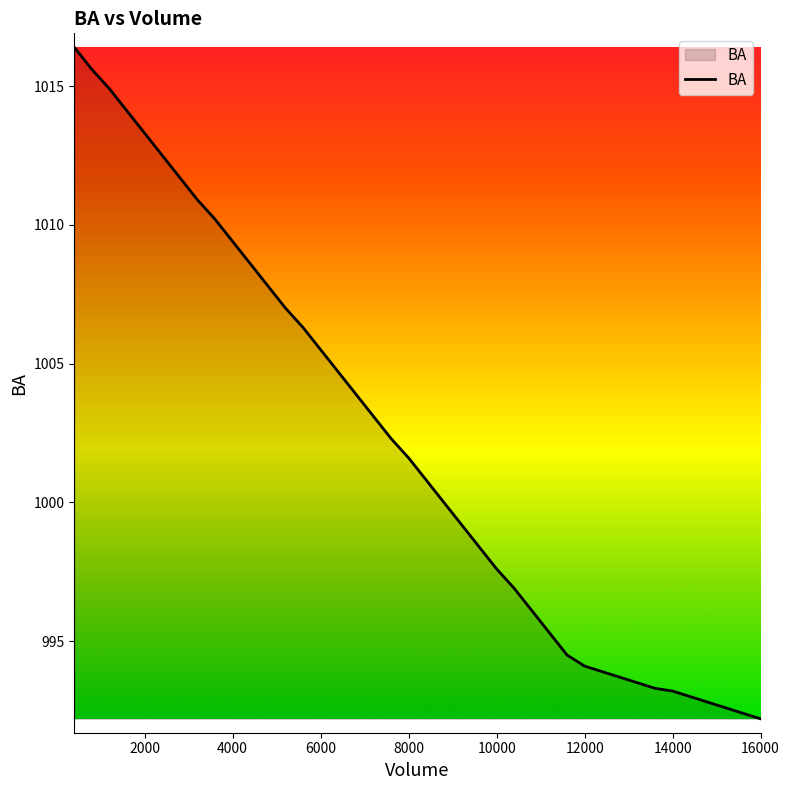

What is the smallest value displayed?

992.2